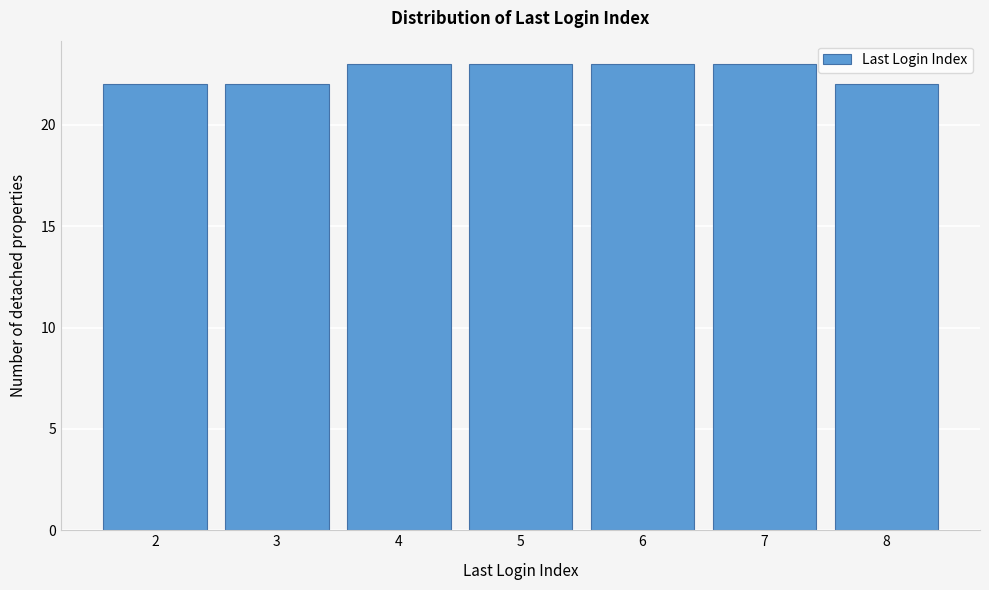

Reading right to left, what are all the values shown in this chart?

22	23	23	23	23	22	22